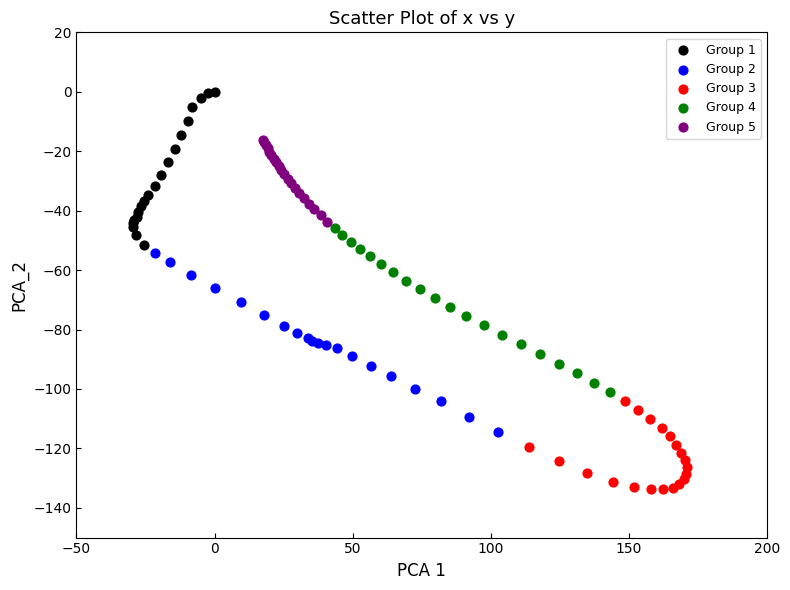

Which series contains the highest Y value?

Group 1